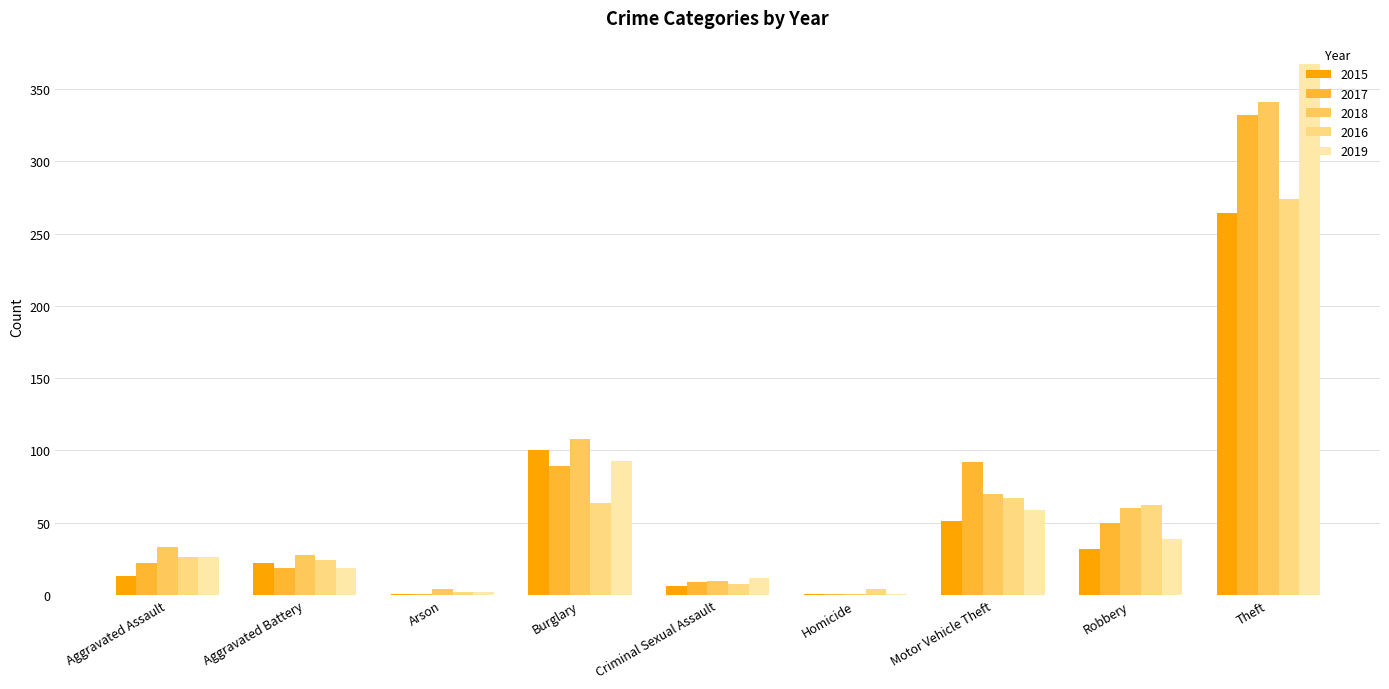

Is the value of 2017 at Arson greater than the value of 2016 at Aggravated Assault?

No